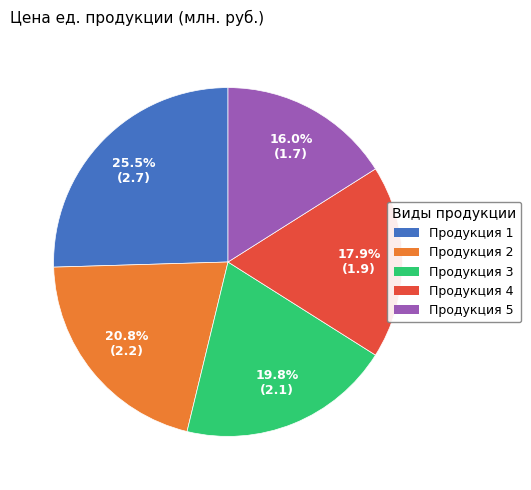

Is it true that Продукция 2 is 33% of the pie?

False